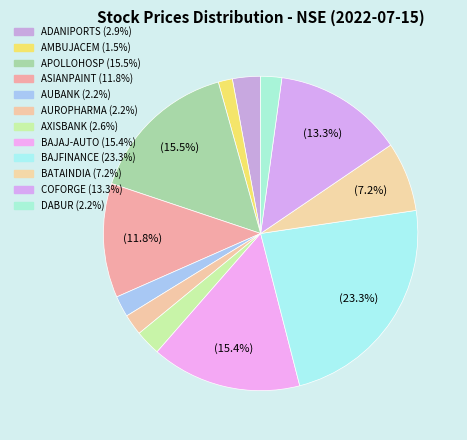

Which slice is the largest?

BAJFINANCE